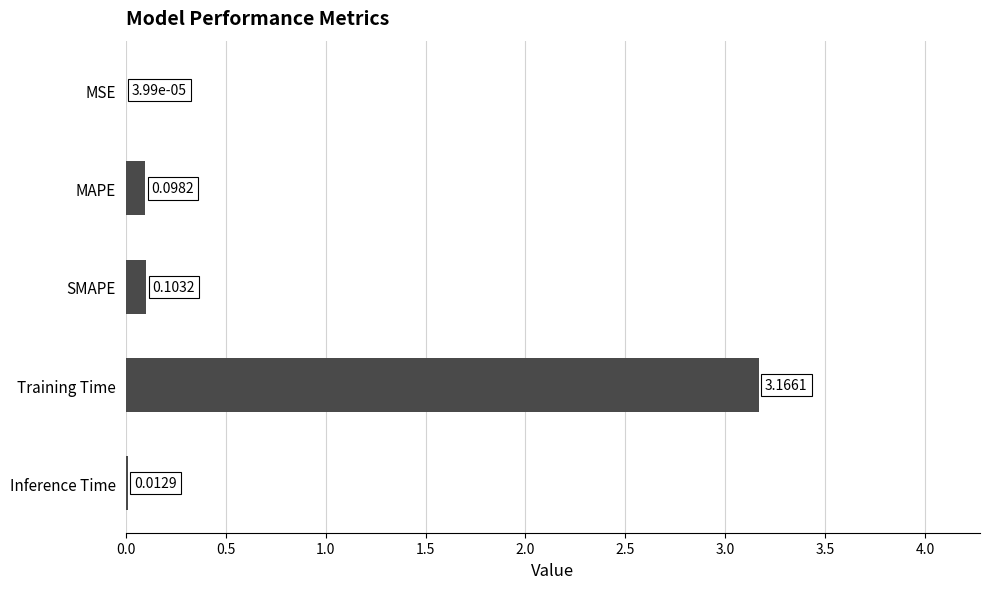

What is the sum of all values?

3.4